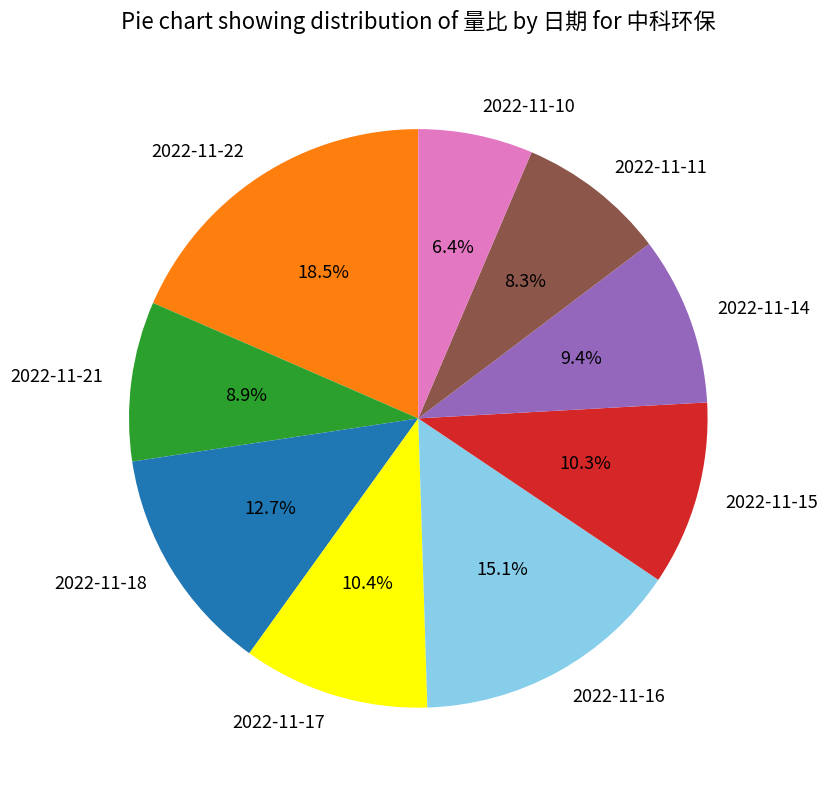

Combined, what portion of the pie is 2022-11-16 and 2022-11-11?

23.4%